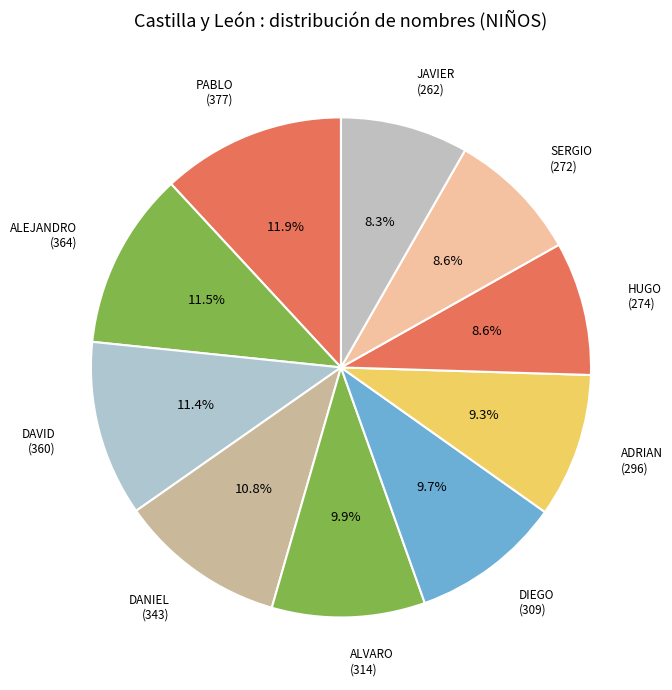

Is it true that ALVARO is 22% of the pie?

False